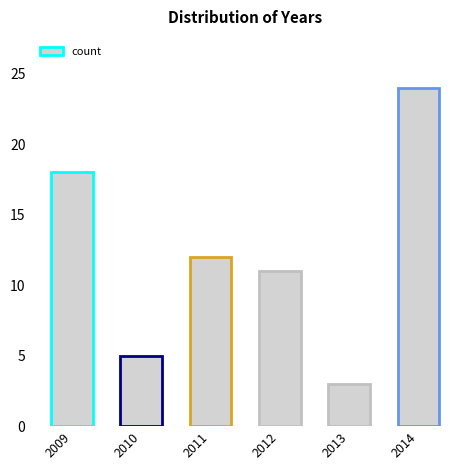

Reading left to right, what are all the values shown in this chart?

18	5	12	11	3	24